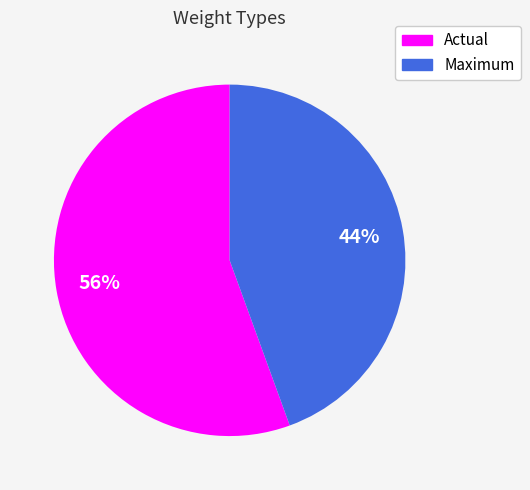

To the nearest percent, what percentage of the pie is Maximum?

44%